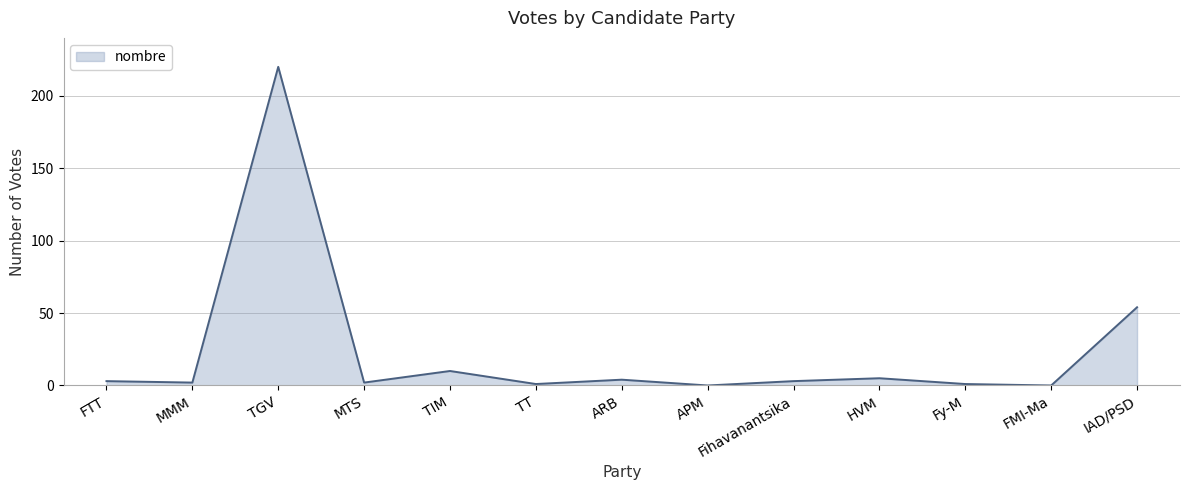

What position from the left is IAD/PSD?

13